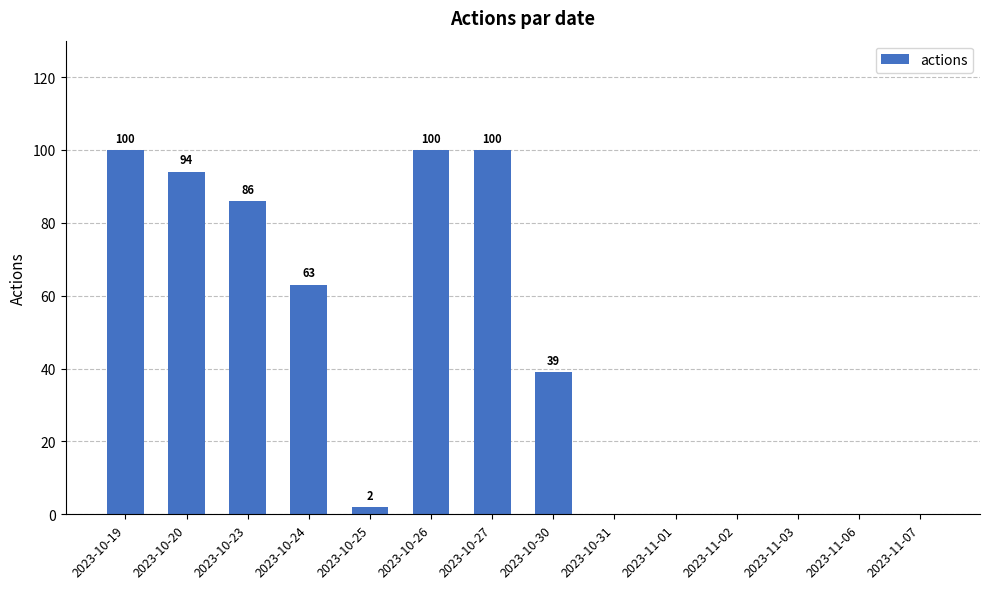

What is the approximate value at 2023-10-26, to the nearest 50?

100